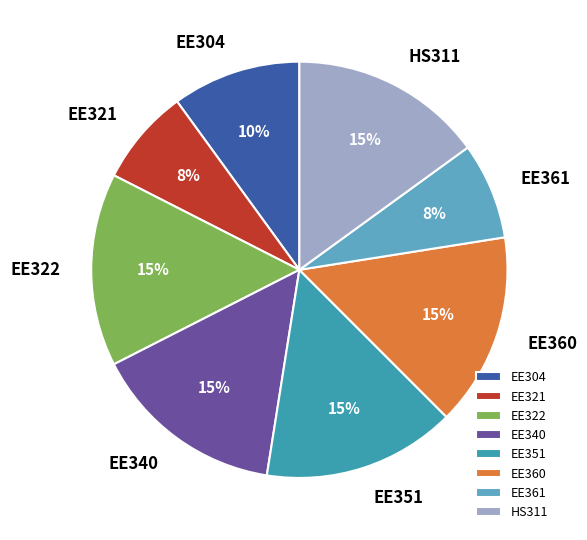

True or false: EE351 accounts for 15% of the total.

True